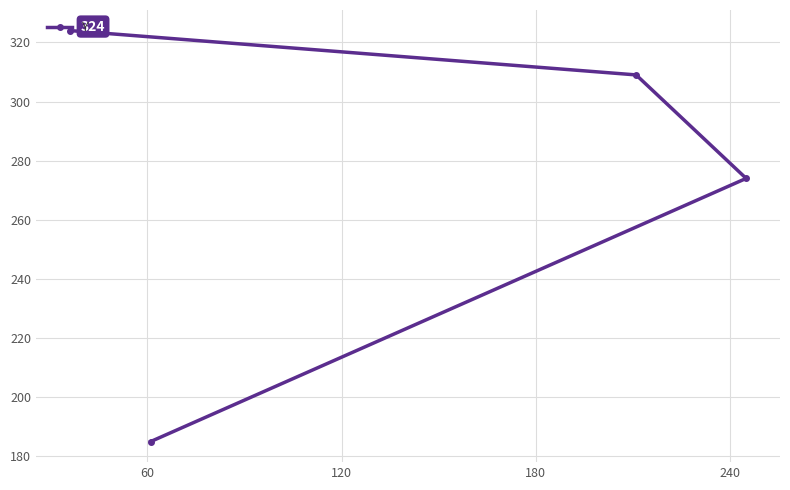

Reading right to left, list all the values displayed in this chart.

274	309	185	324